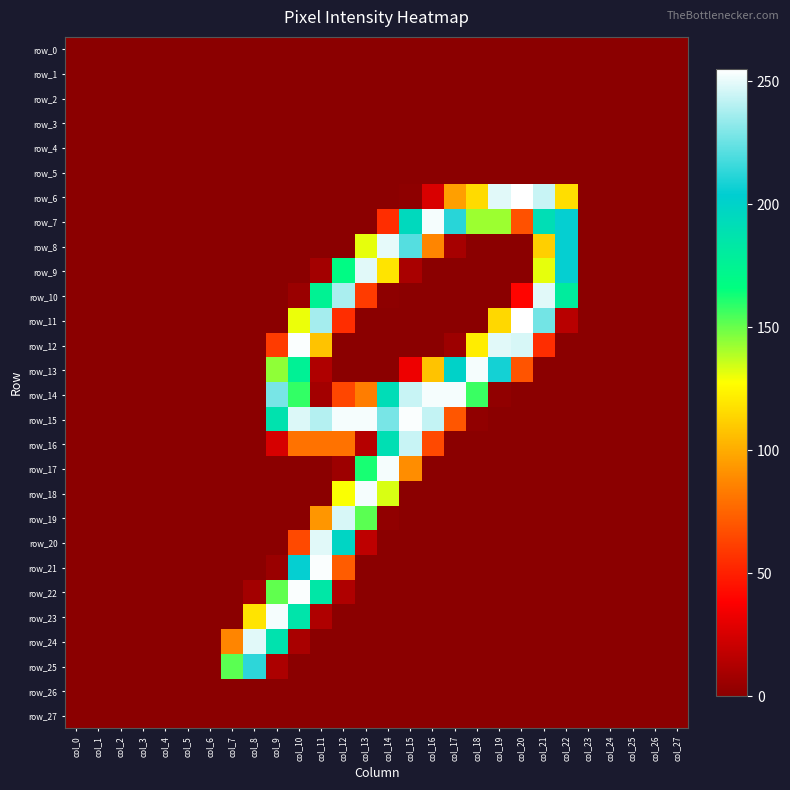

Rank the series at col_2 from lowest to highest value.

row_0, row_1, row_2, row_3, row_4, row_5, row_6, row_7, row_8, row_9, row_10, row_11, row_12, row_13, row_14, row_15, row_16, row_17, row_18, row_19, row_20, row_21, row_22, row_23, row_24, row_25, row_26, row_27